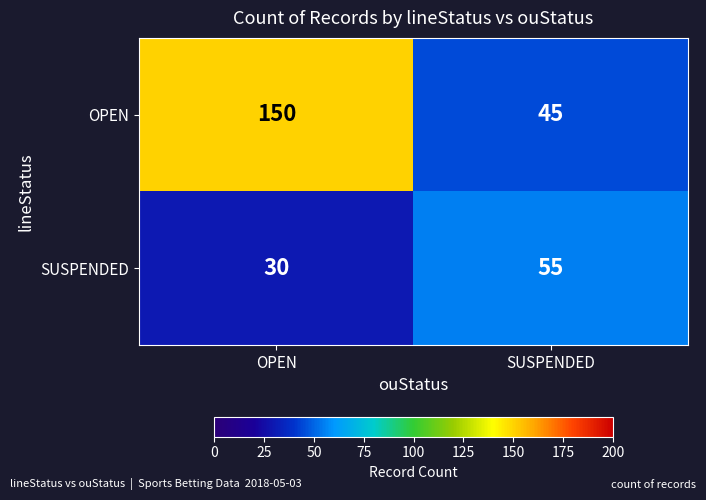

Reading left to right, transcribe all the data shown in this chart.

OPEN: 150	45
SUSPENDED: 30	55